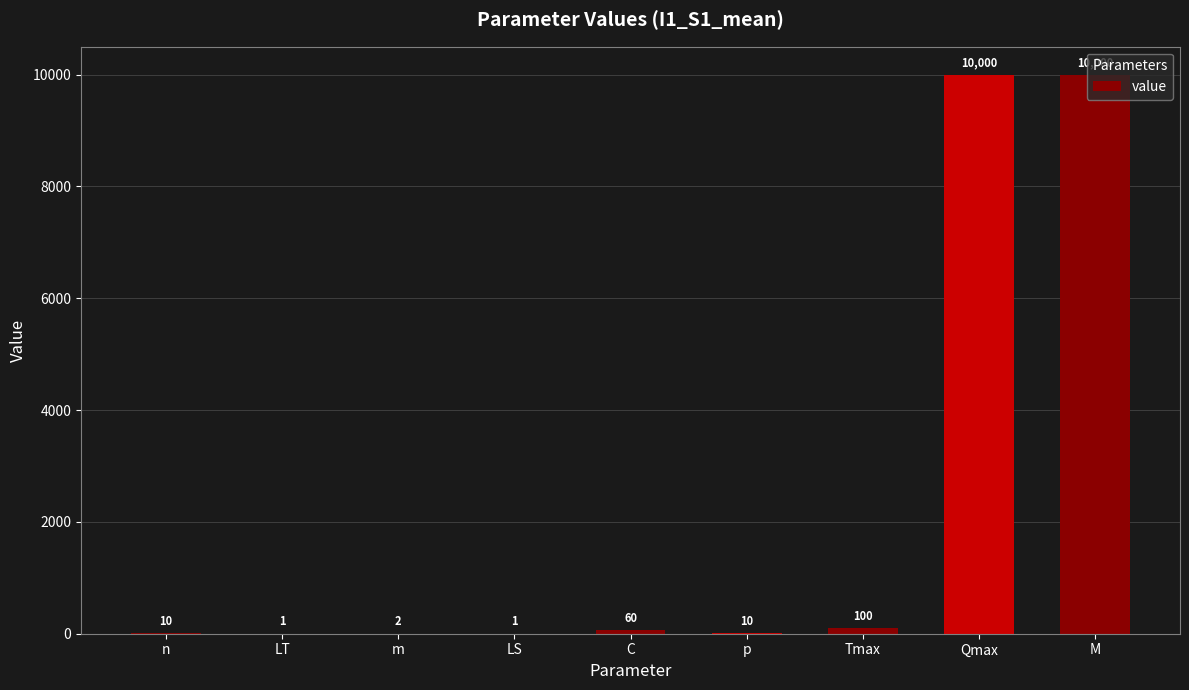

Reading right to left, transcribe all the data shown in this chart.

M=10000	Qmax=10000	Tmax=100	p=10	C=60	LS=1	m=2	LT=1	n=10